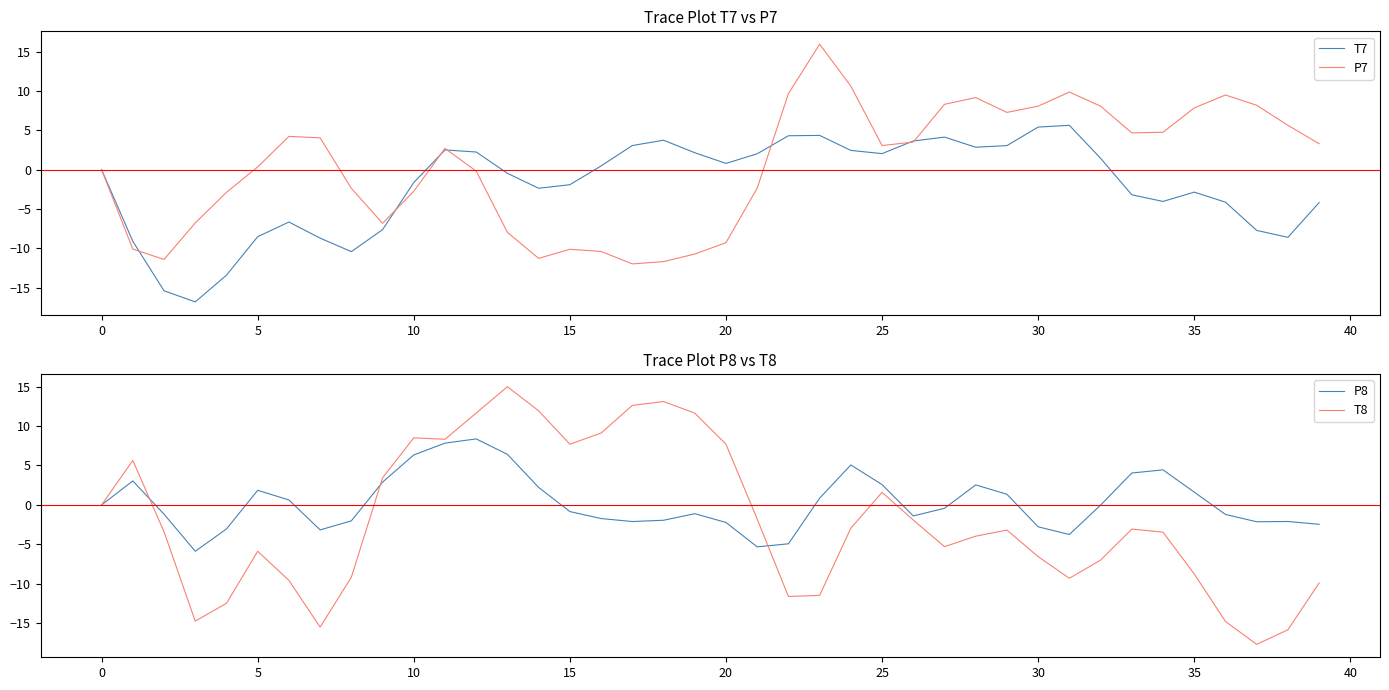

What is the minimum value for T7?

-16.8